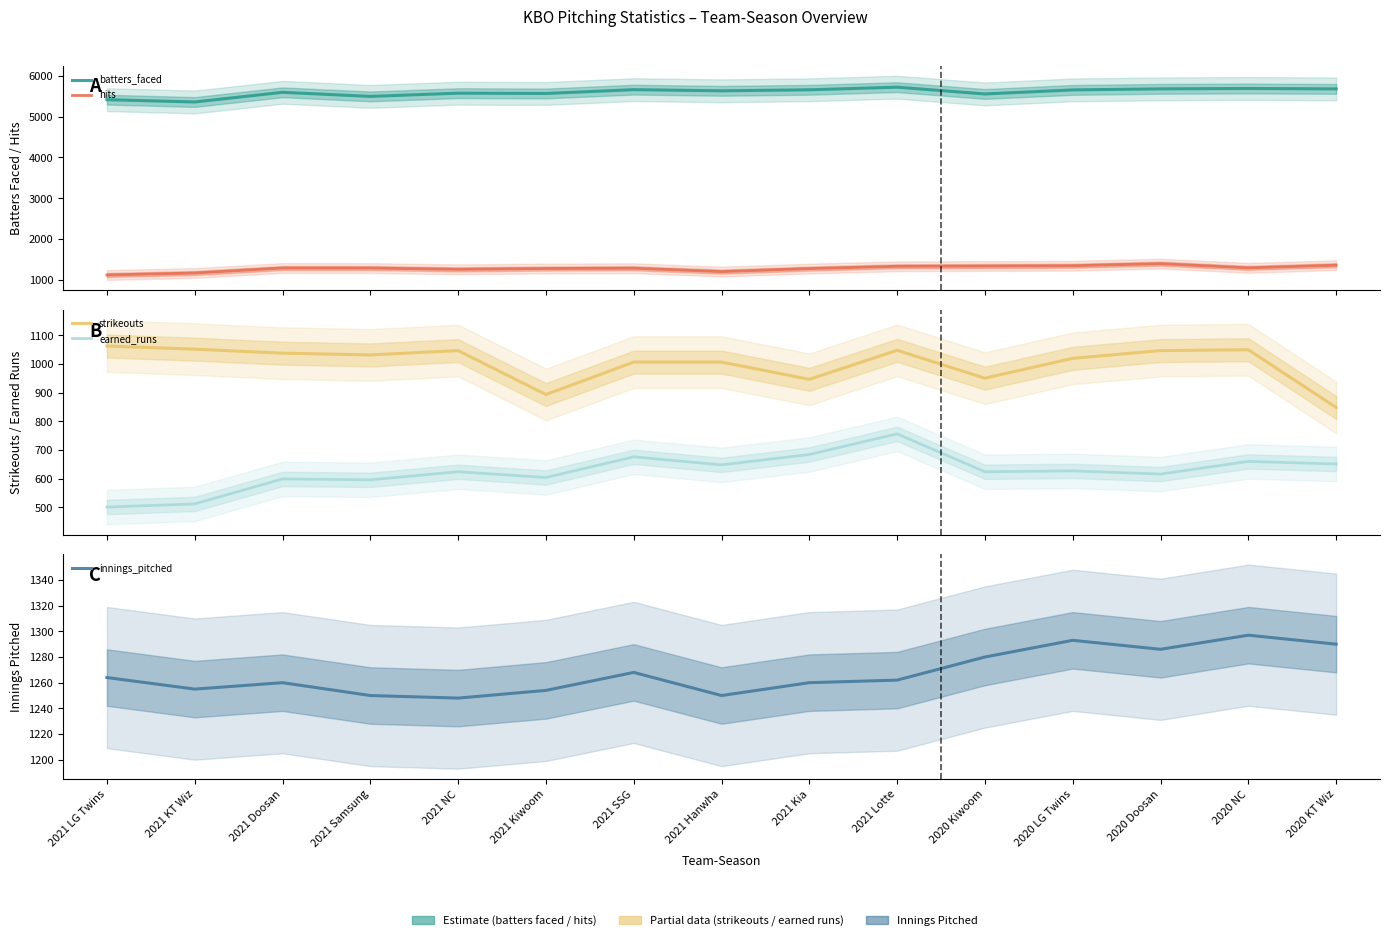

Which category has the lowest value in the hits series?

2021 LG Twins